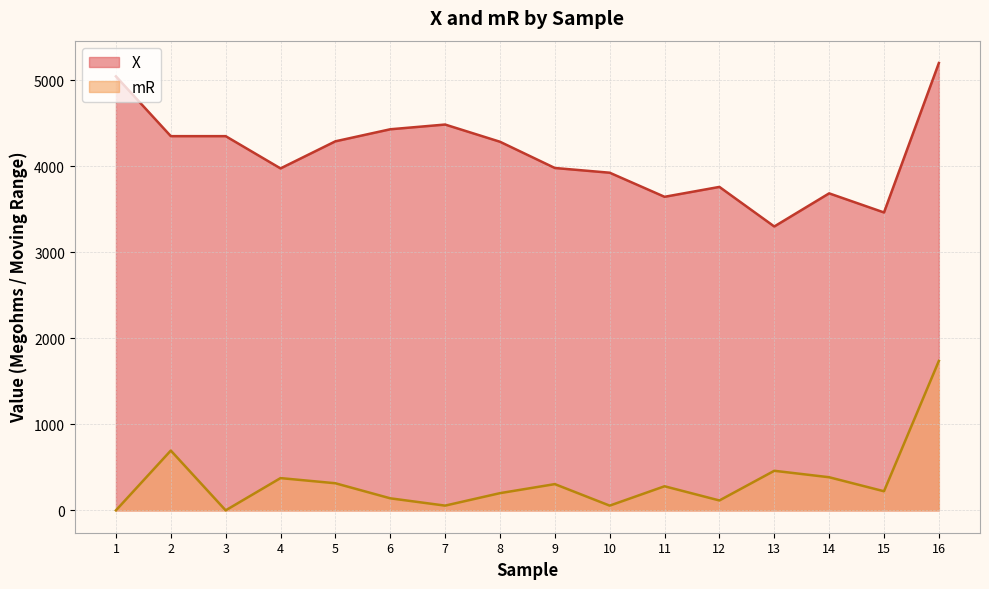

What is the sum of the X values at 6 and 10?

8355